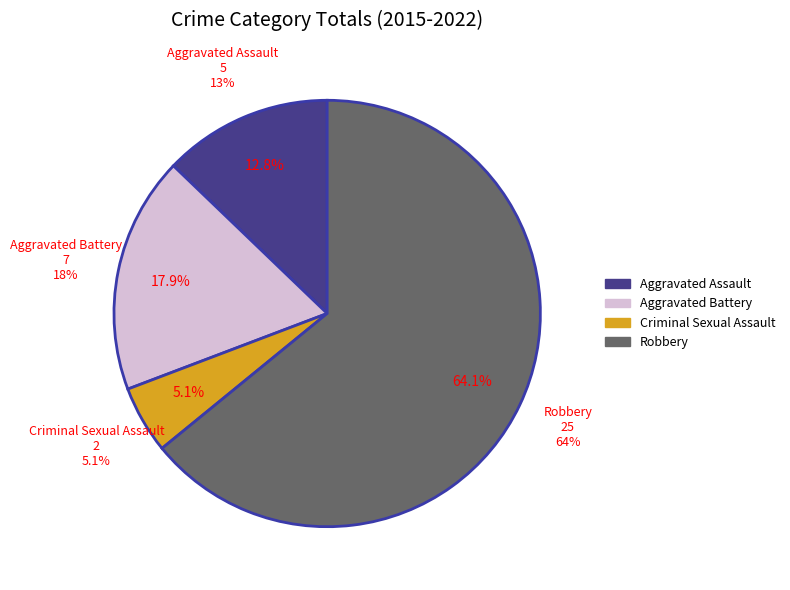

What percentage is the Robbery slice, to the nearest percent?

64%